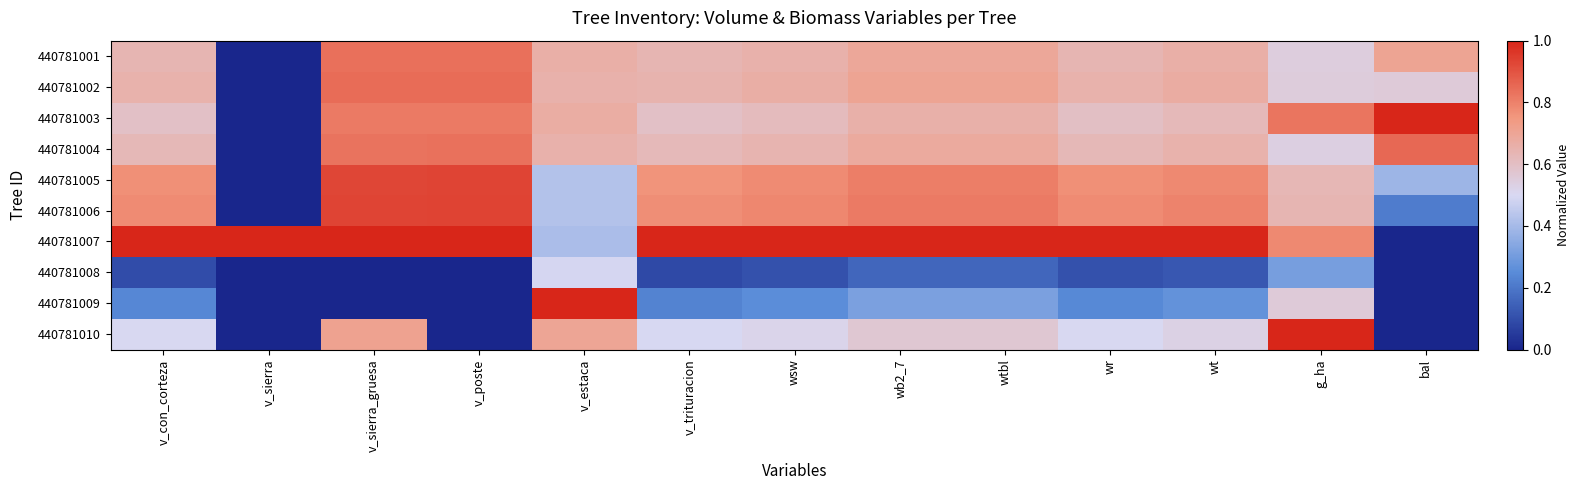

Reading left to right, list all the values displayed in this chart.

440781001: v_con_corteza=0.6	v_sierra=0.0	v_sierra_gruesa=0.8	v_poste=0.8	v_estaca=0.7	v_trituracion=0.6	wsw=0.7	wb2_7=0.7	wtbl=0.7	wr=0.6	wt=0.7	g_ha=0.5	bal=0.7
440781002: v_con_corteza=0.7	v_sierra=0.0	v_sierra_gruesa=0.8	v_poste=0.8	v_estaca=0.7	v_trituracion=0.6	wsw=0.7	wb2_7=0.7	wtbl=0.7	wr=0.7	wt=0.7	g_ha=0.6	bal=0.6
440781003: v_con_corteza=0.6	v_sierra=0.0	v_sierra_gruesa=0.8	v_poste=0.8	v_estaca=0.7	v_trituracion=0.6	wsw=0.6	wb2_7=0.7	wtbl=0.7	wr=0.6	wt=0.6	g_ha=0.8	bal=1.0
440781004: v_con_corteza=0.6	v_sierra=0.0	v_sierra_gruesa=0.8	v_poste=0.8	v_estaca=0.7	v_trituracion=0.6	wsw=0.6	wb2_7=0.7	wtbl=0.7	wr=0.6	wt=0.6	g_ha=0.5	bal=0.9
440781005: v_con_corteza=0.8	v_sierra=0.0	v_sierra_gruesa=0.9	v_poste=0.9	v_estaca=0.4	v_trituracion=0.8	wsw=0.8	wb2_7=0.8	wtbl=0.8	wr=0.8	wt=0.8	g_ha=0.6	bal=0.4
440781006: v_con_corteza=0.8	v_sierra=0.0	v_sierra_gruesa=0.9	v_poste=0.9	v_estaca=0.4	v_trituracion=0.8	wsw=0.8	wb2_7=0.8	wtbl=0.8	wr=0.8	wt=0.8	g_ha=0.6	bal=0.2
440781007: v_con_corteza=1.0	v_sierra=1.0	v_sierra_gruesa=1.0	v_poste=1.0	v_estaca=0.4	v_trituracion=1.0	wsw=1.0	wb2_7=1.0	wtbl=1.0	wr=1.0	wt=1.0	g_ha=0.8	bal=0.0
440781008: v_con_corteza=0.1	v_sierra=0.0	v_sierra_gruesa=0.0	v_poste=0.0	v_estaca=0.5	v_trituracion=0.1	wsw=0.1	wb2_7=0.2	wtbl=0.2	wr=0.1	wt=0.1	g_ha=0.3	bal=0.0
440781009: v_con_corteza=0.2	v_sierra=0.0	v_sierra_gruesa=0.0	v_poste=0.0	v_estaca=1.0	v_trituracion=0.2	wsw=0.3	wb2_7=0.3	wtbl=0.3	wr=0.2	wt=0.3	g_ha=0.6	bal=0.0
440781010: v_con_corteza=0.5	v_sierra=0.0	v_sierra_gruesa=0.7	v_poste=0.0	v_estaca=0.7	v_trituracion=0.5	wsw=0.5	wb2_7=0.6	wtbl=0.6	wr=0.5	wt=0.5	g_ha=1.0	bal=0.0